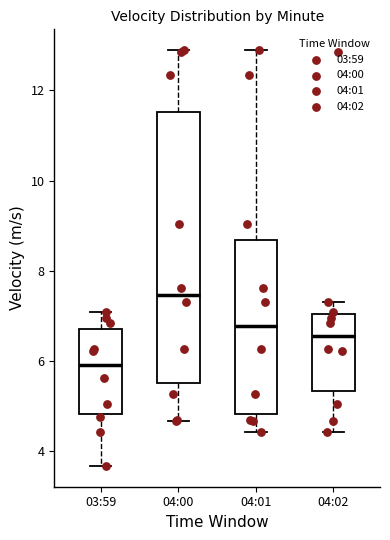

Reading left to right, read every box against the y-axis: the position of its median line, the range the box covers, and the ends of its whiskers. The values are not printed on the chart, so give them approximately, as read against the axis.

03:59: median 6.0, box 4.8 to 6.8, whiskers 3.6 to 7.0
04:00: median 7.4, box 5.6 to 11.6, whiskers 4.6 to 12.8
04:01: median 6.8, box 4.8 to 8.6, whiskers 4.4 to 12.8
04:02: median 6.6, box 5.4 to 7.0, whiskers 4.4 to 7.4